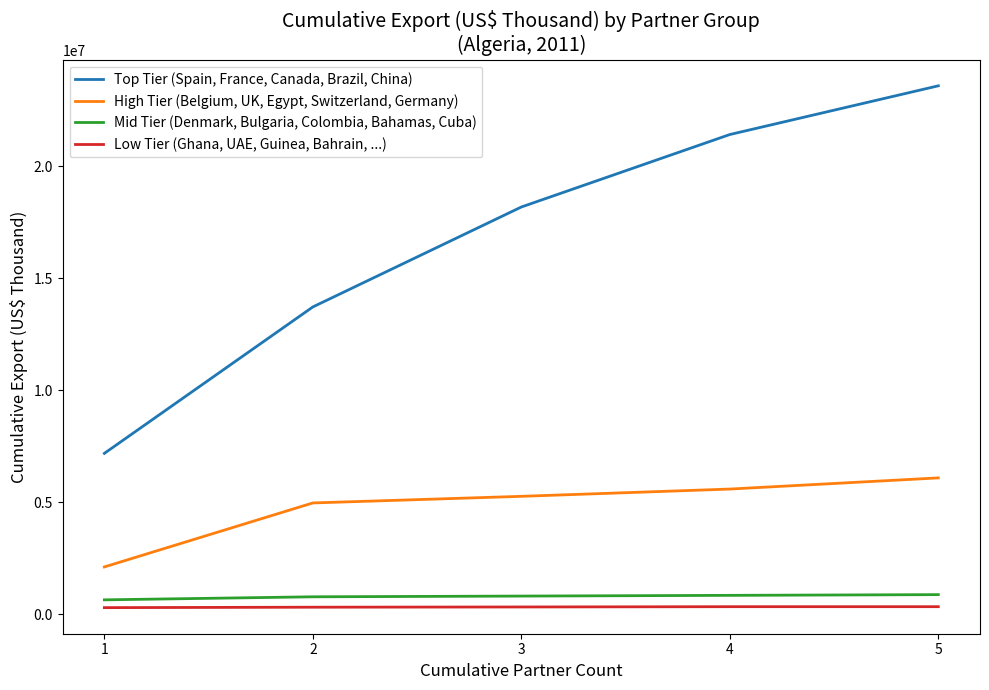

True or false: Low Tier (Ghana, UAE, Guinea, Bahrain, ...) and Mid Tier (Denmark, Bulgaria, Colombia, Bahamas, Cuba) intersect in this chart.

False